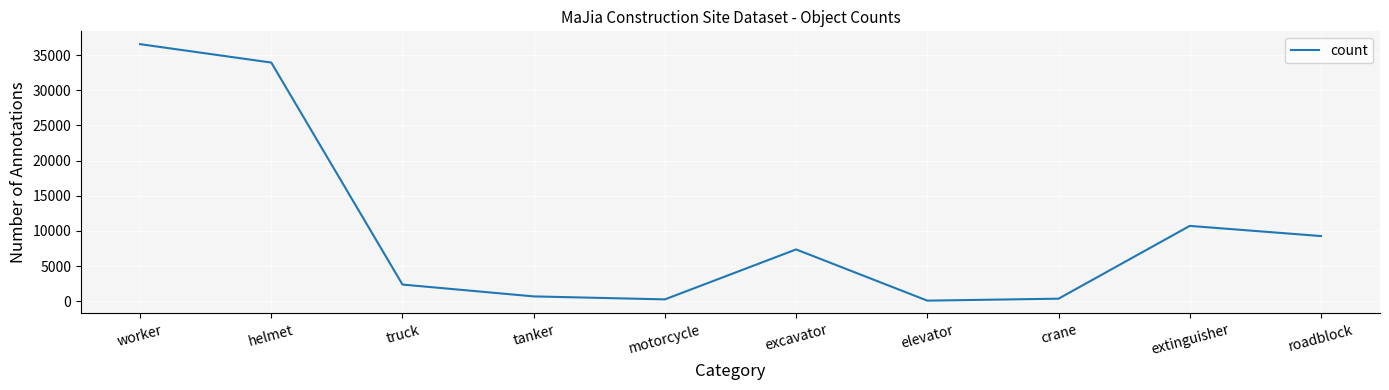

What is the maximum value shown in the chart?

36572